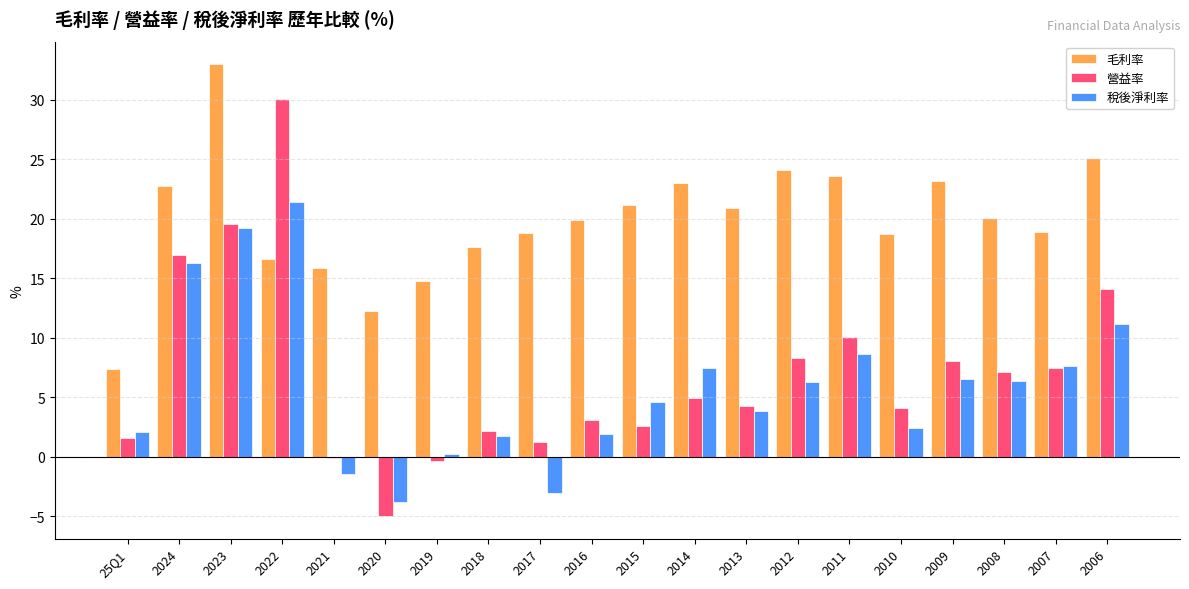

The value of 營益率 at 2020 is -7.3. True or false?

False